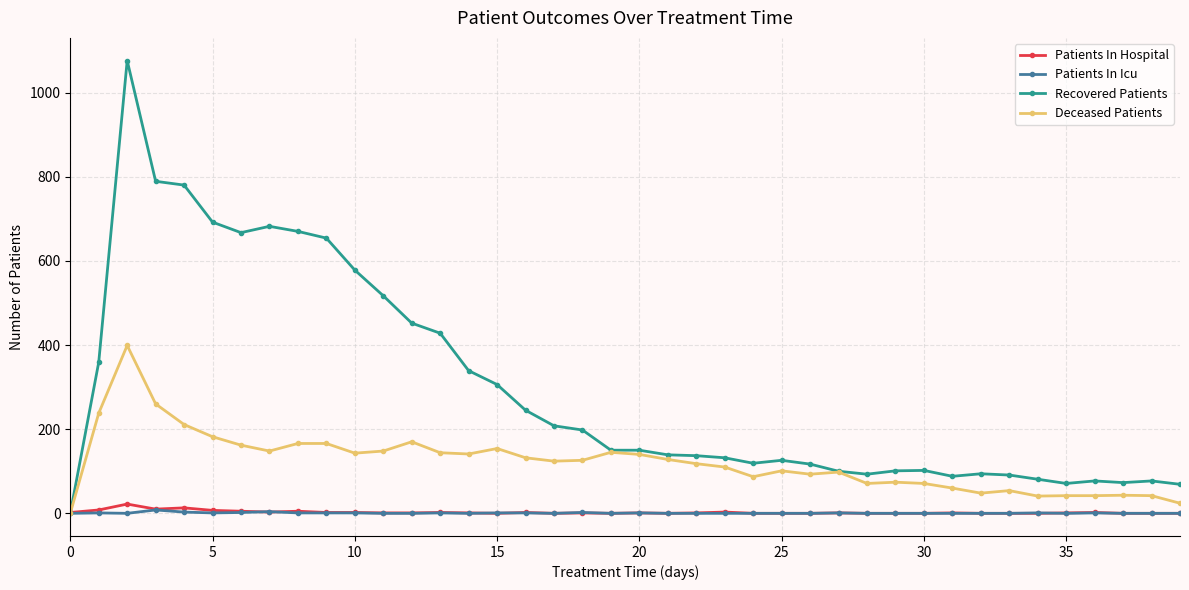

Which series has the widest spread of values?

Recovered Patients